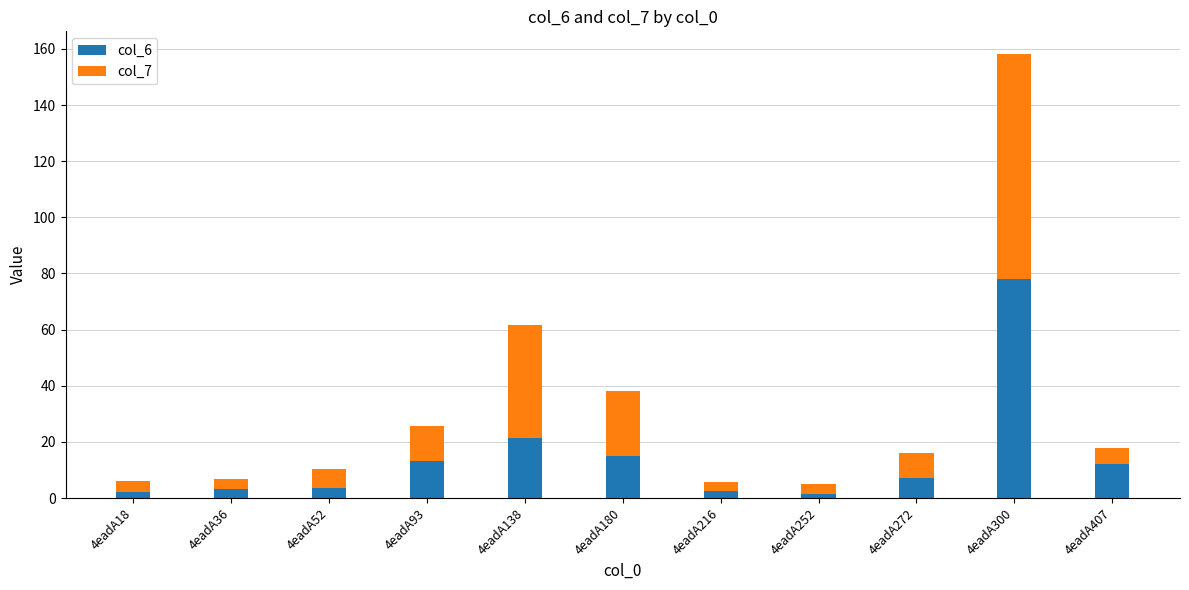

What are all the series names shown in the legend?

col_6, col_7